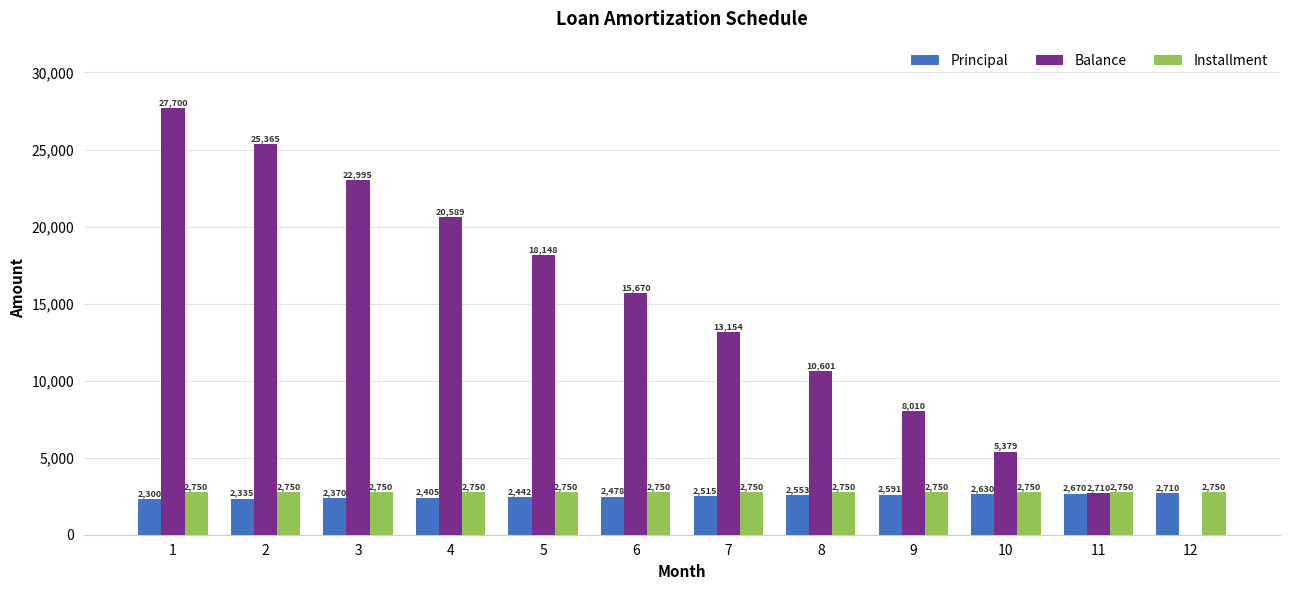

What is the greatest value displayed?

27699.6